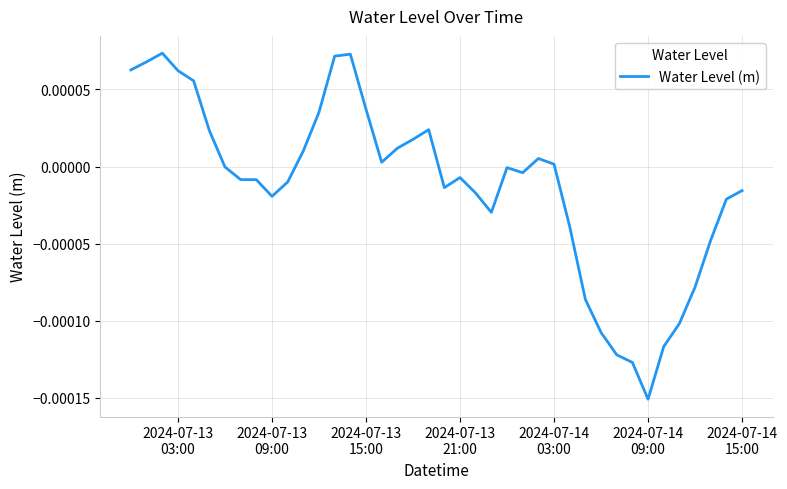

Is this an area chart (filled region under the line)?

No